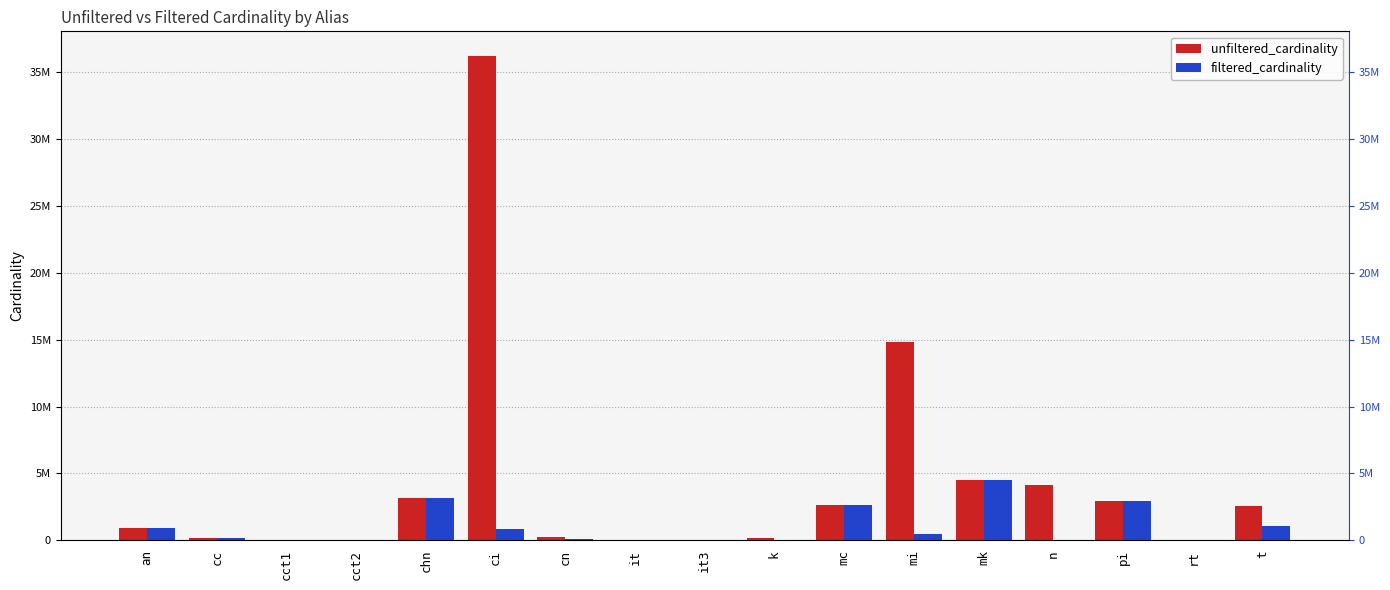

What is the label of the 8th bar from the left?

it